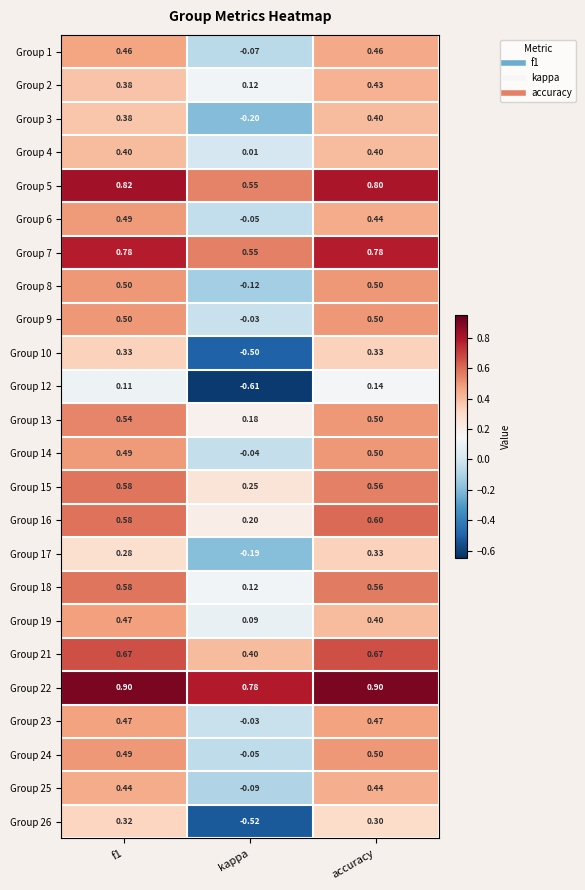

At which category does the chart reach its minimum across all series?

kappa